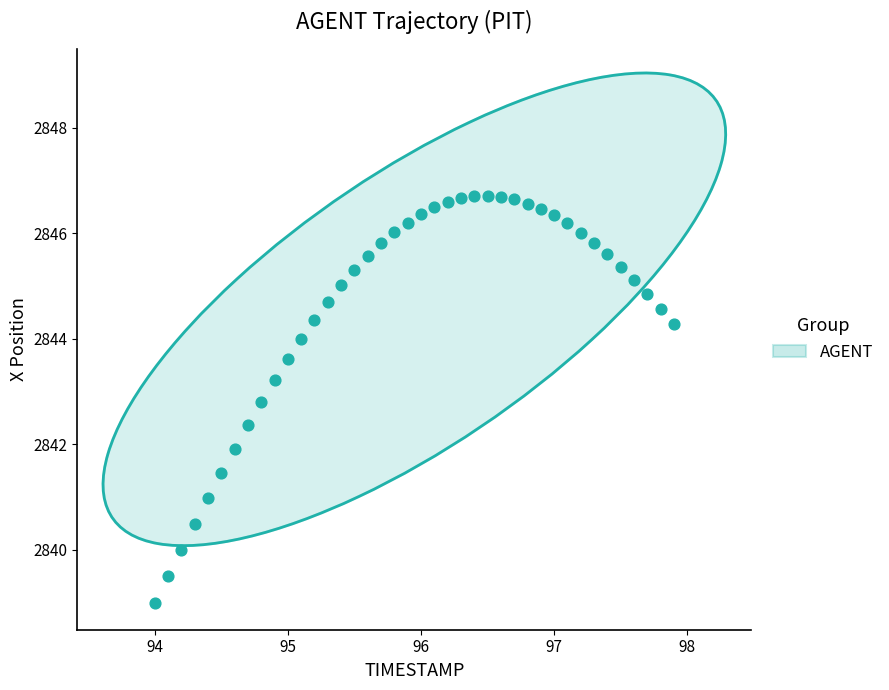

What is the range of Y values (max minus min)?

7.7